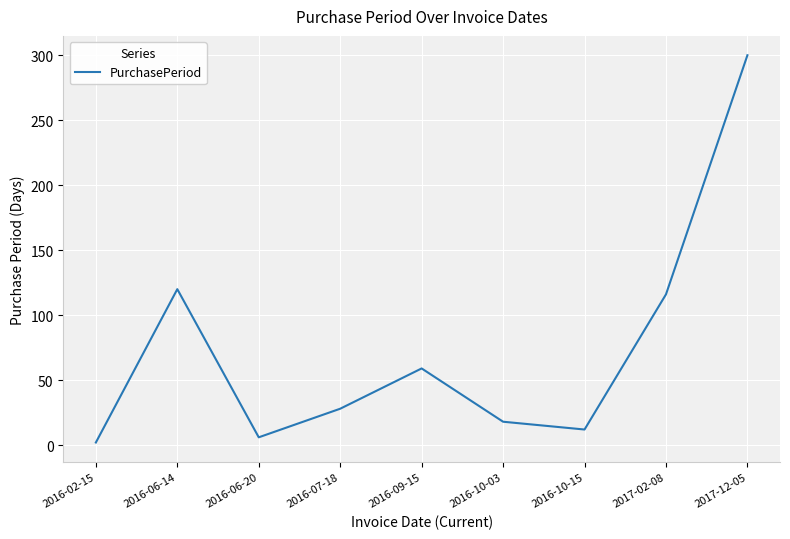

Where is the first local maximum?

2016-06-14